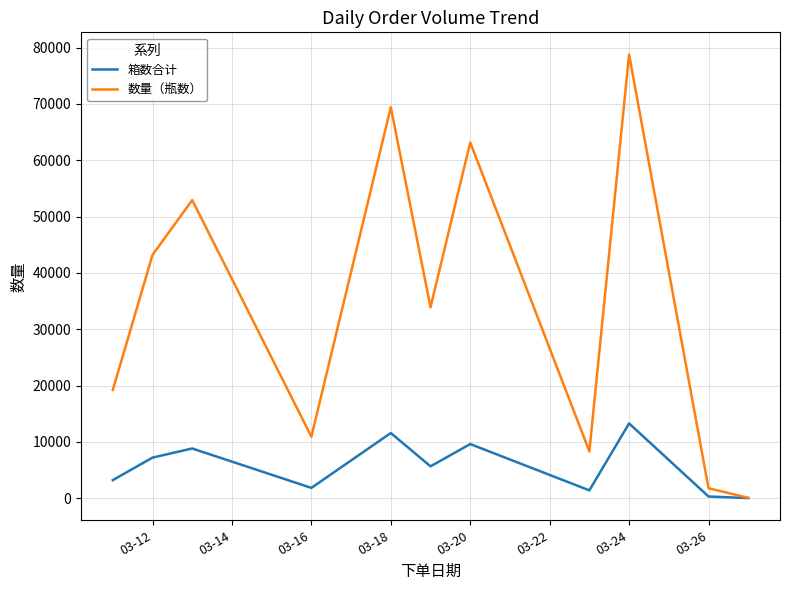

What are all the series names shown in the legend?

箱数合计, 数量（瓶数）